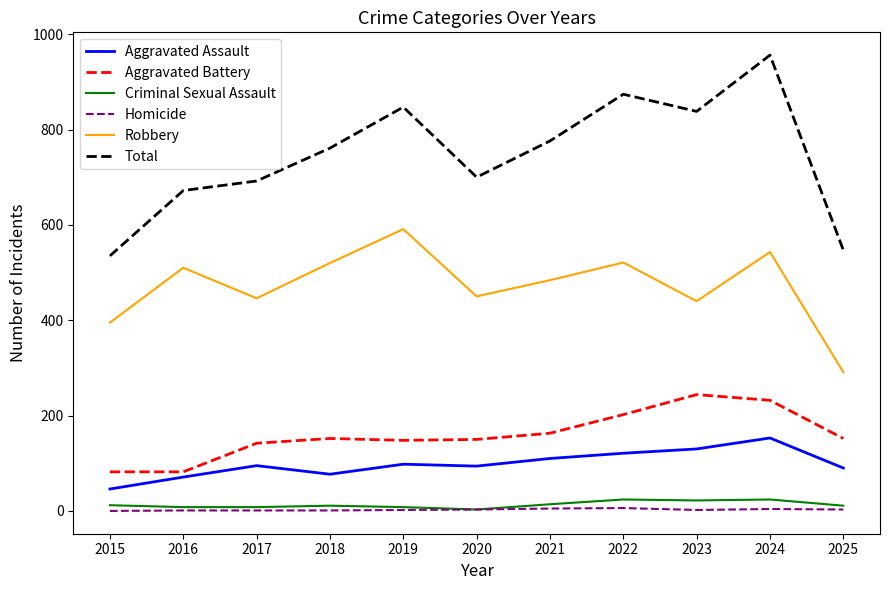

What is the sum of all Total values?

8198